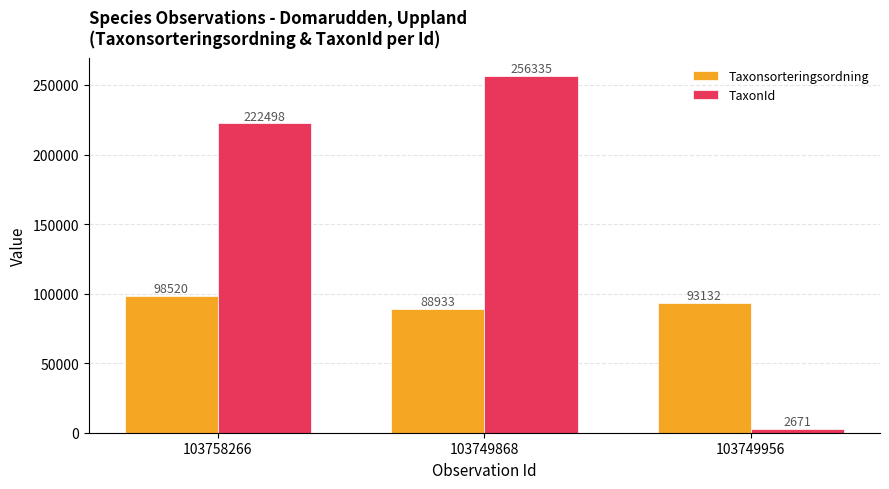

Rank the series by their average value, from highest to lowest.

TaxonId, Taxonsorteringsordning